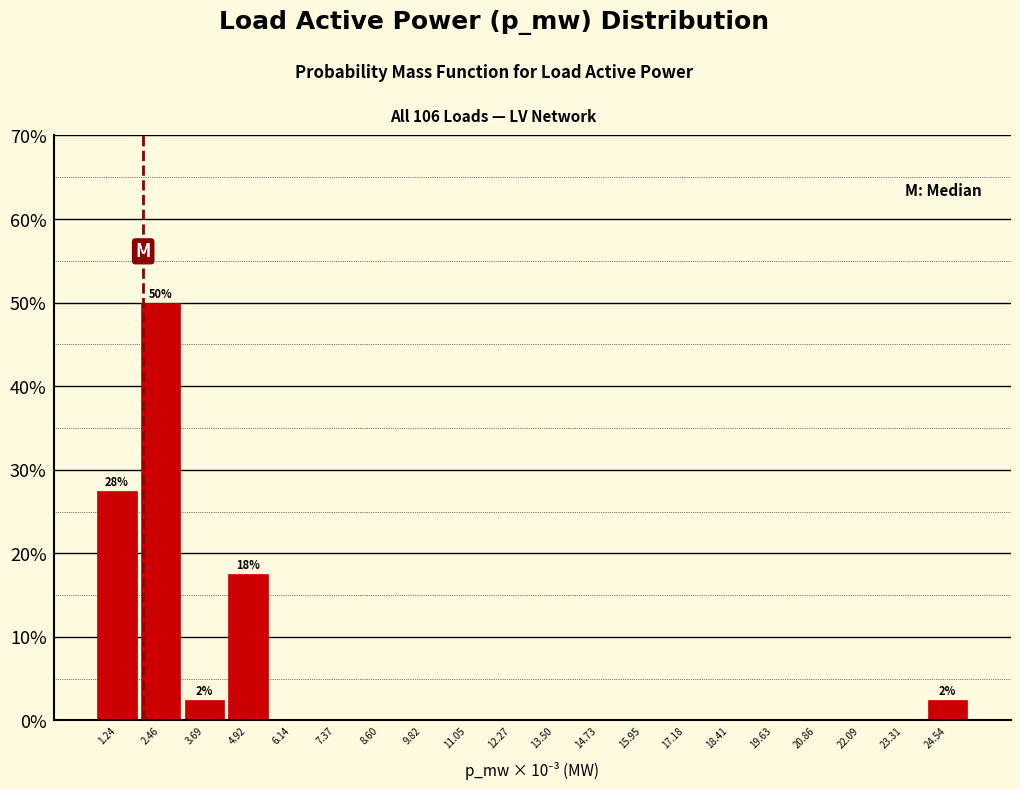

Reading left to right, list all the values displayed in this chart.

1.24=27.5	2.46=50.0	3.69=2.5	4.92=17.5	6.14=0.0	7.37=0.0	8.60=0.0	9.82=0.0	11.05=0.0	12.27=0.0	13.50=0.0	14.73=0.0	15.95=0.0	17.18=0.0	18.41=0.0	19.63=0.0	20.86=0.0	22.09=0.0	23.31=0.0	24.54=2.5